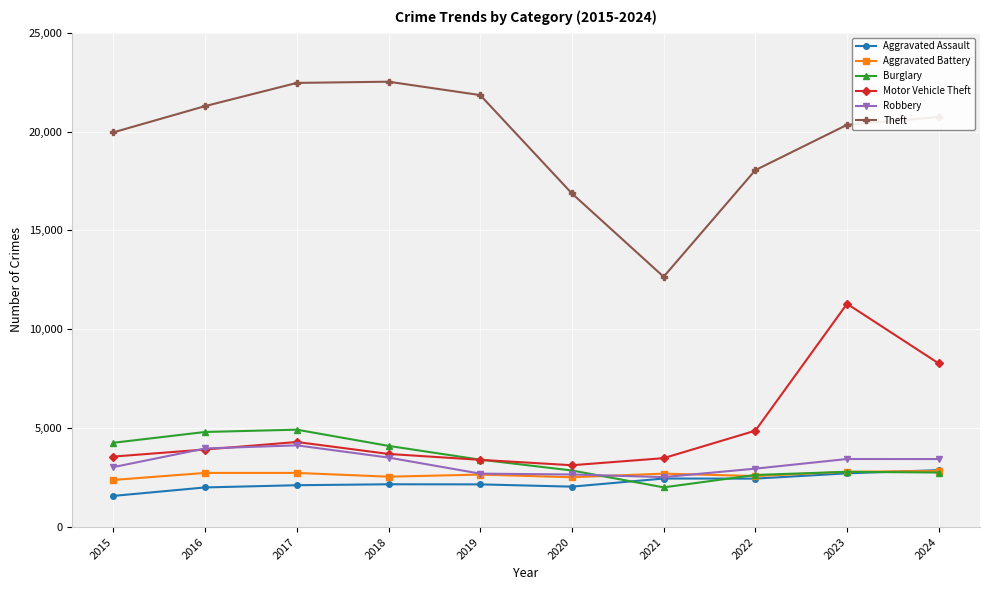

What is the greatest value displayed?

22523